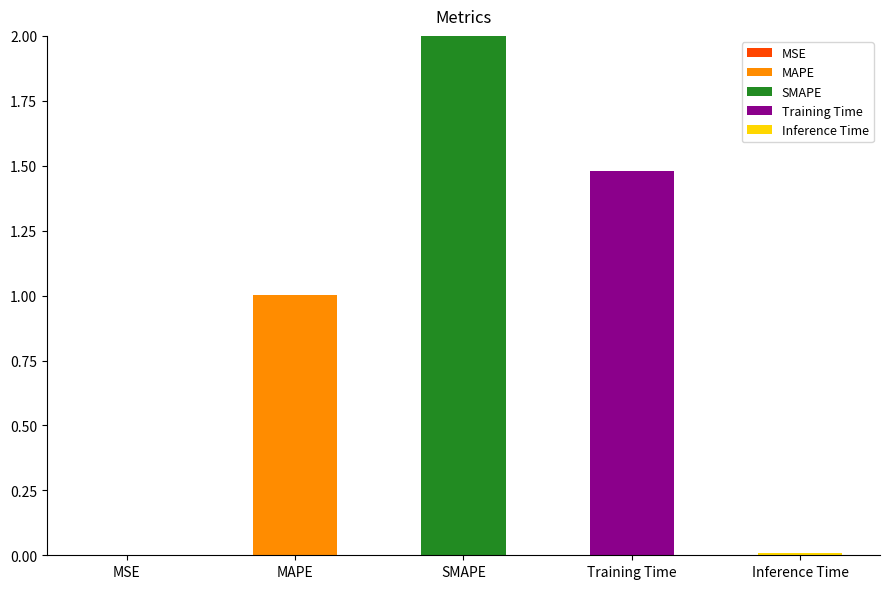

At which category is the sum across all series the highest?

SMAPE